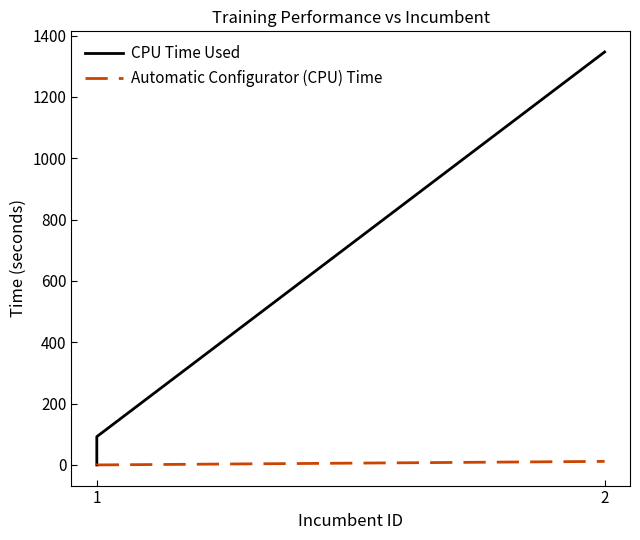

The CPU Time Used series shows 2384.5 at 2. True or false?

False